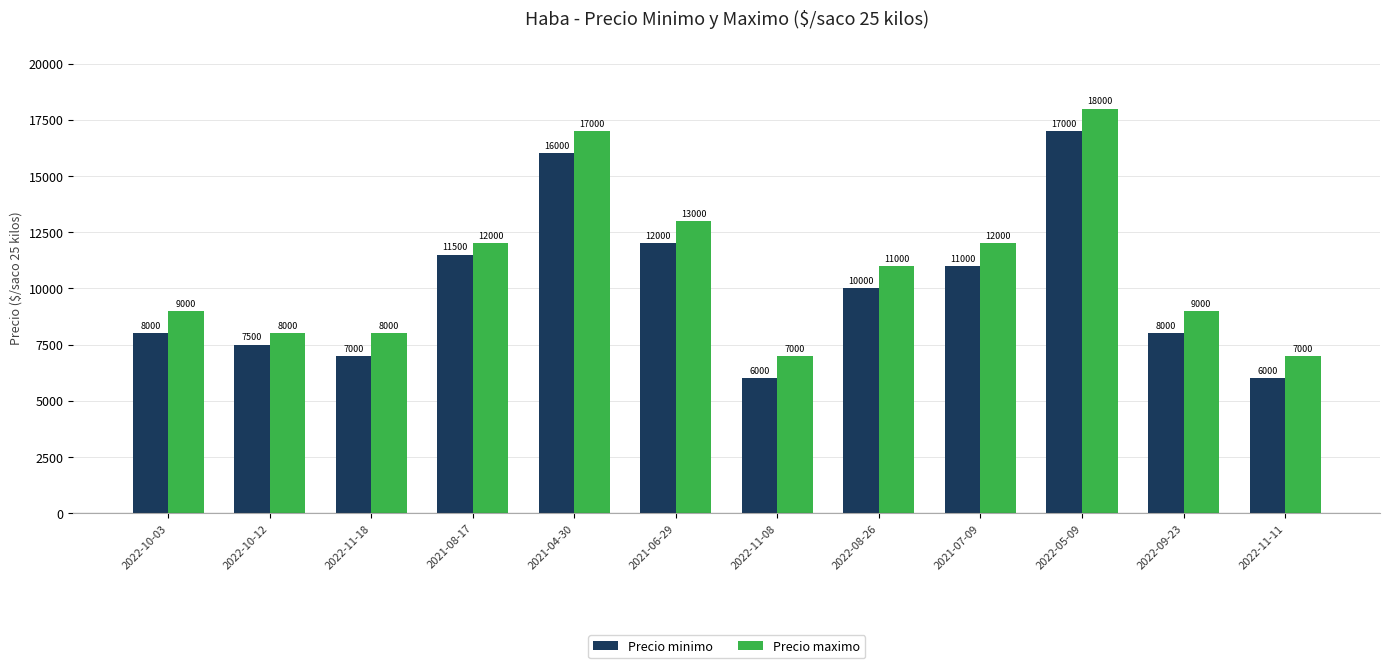

List the series in order of their peak value, highest first.

Precio maximo, Precio minimo